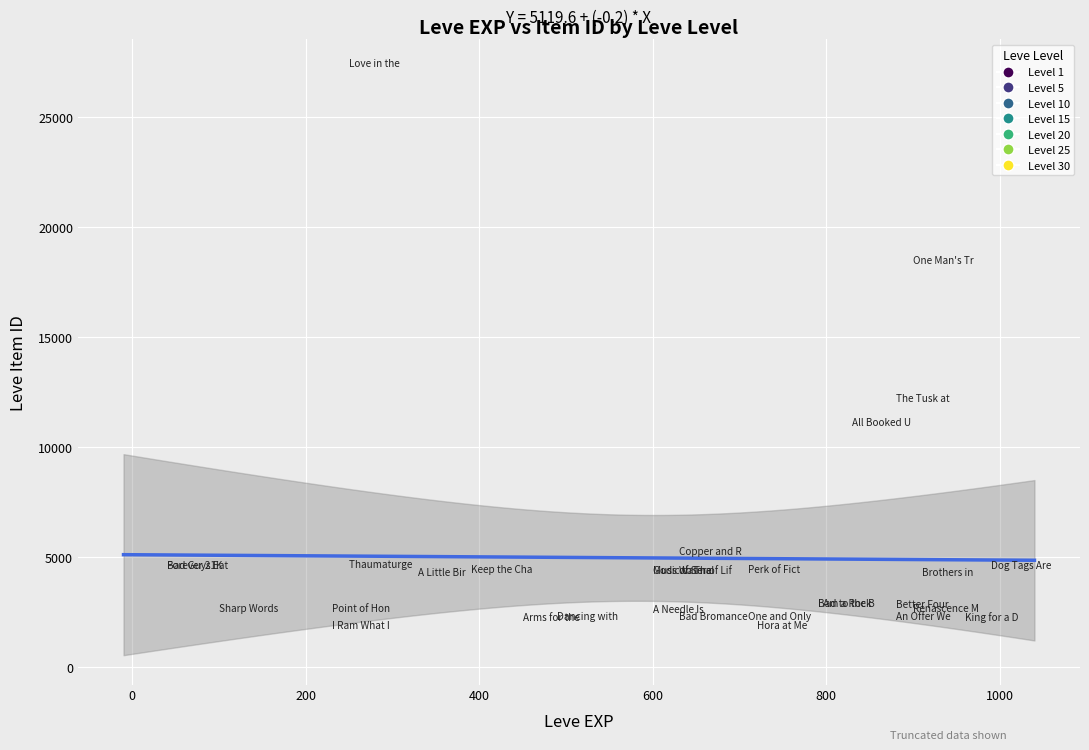

What Y value in the scatter plot is closest to 14448?

12018